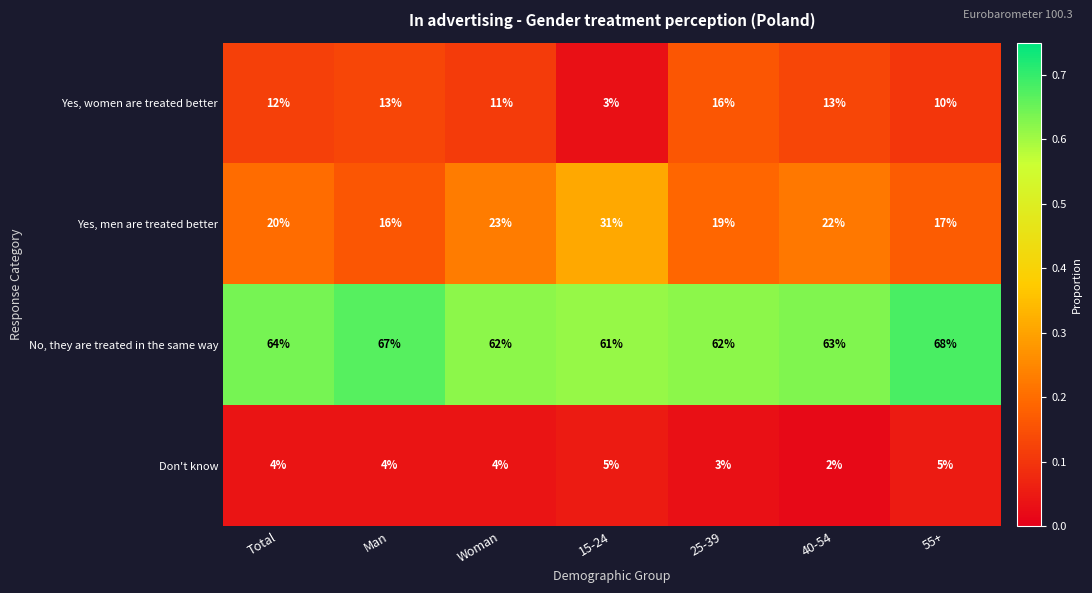

Reading left to right, transcribe all the data shown in this chart.

Yes, women are treated better: 12	13	11	3	16	13	10
Yes, men are treated better: 20	16	23	31	19	22	17
No, they are treated in the same way: 64	67	62	61	62	63	68
Don't know: 4	4	4	5	3	2	5